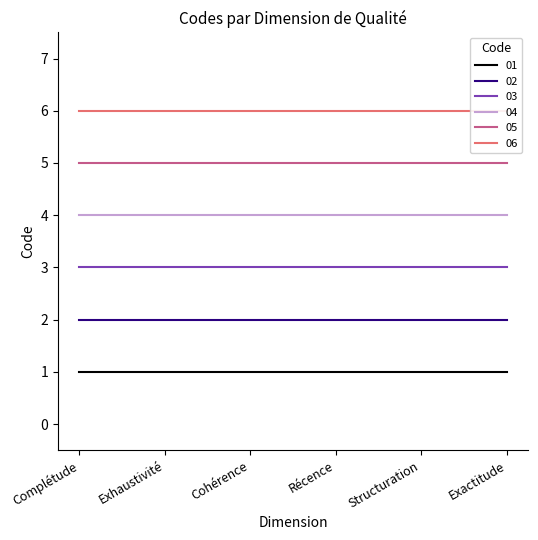

Is the value of 01 at Complétude greater than the value of 02 at Structuration?

No